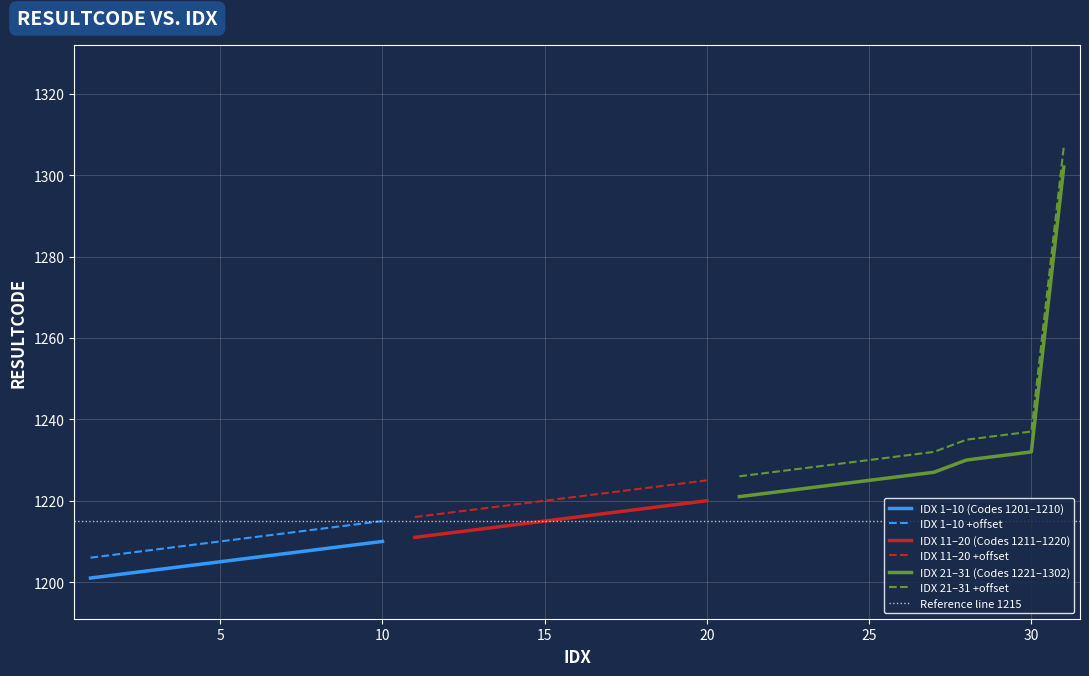

What is the difference between the second highest and minimum values?

31